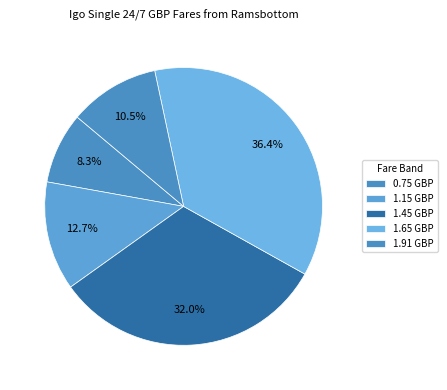

Which slice is the largest?

1.65 GBP